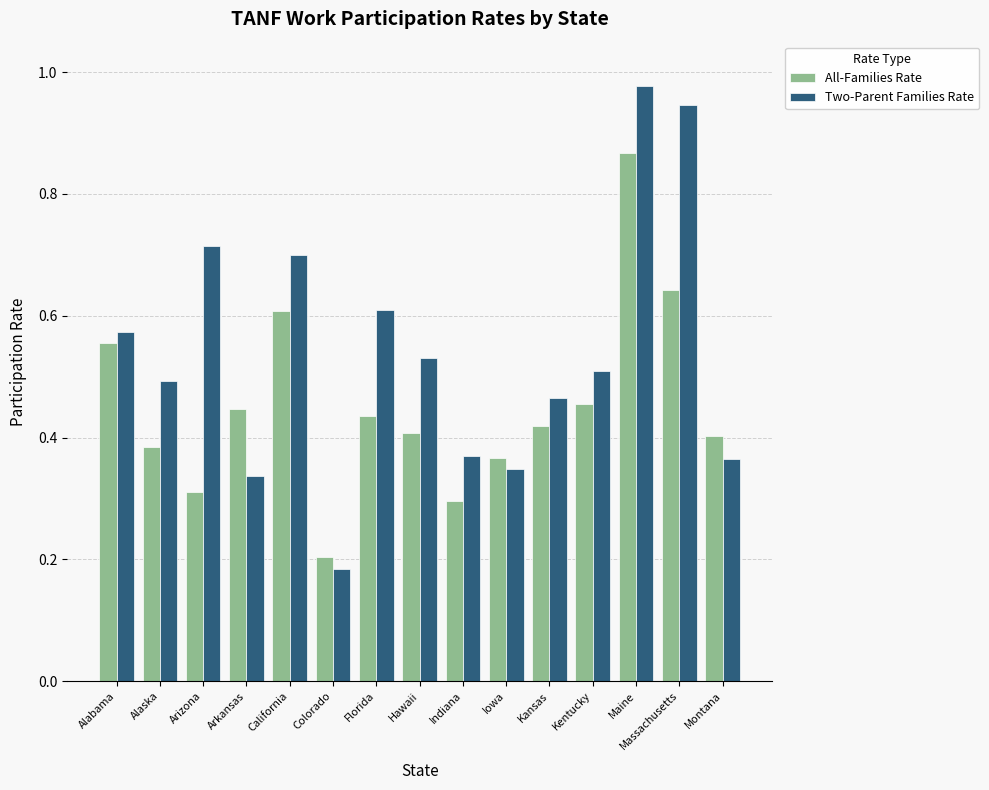

What position from the left is Colorado?

6